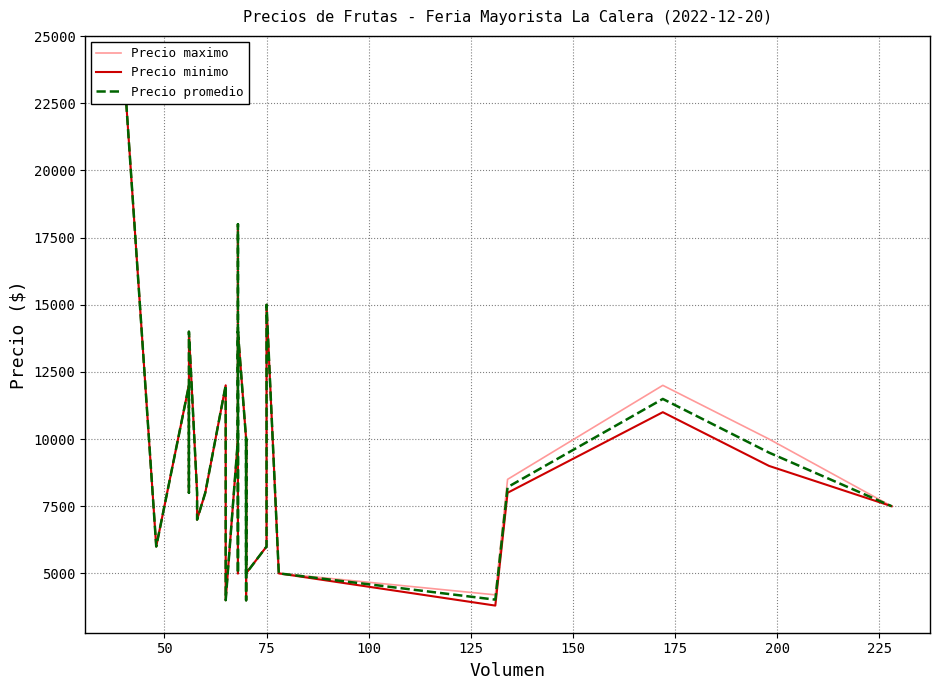

True or false: Precio maximo and Precio promedio intersect in this chart.

False